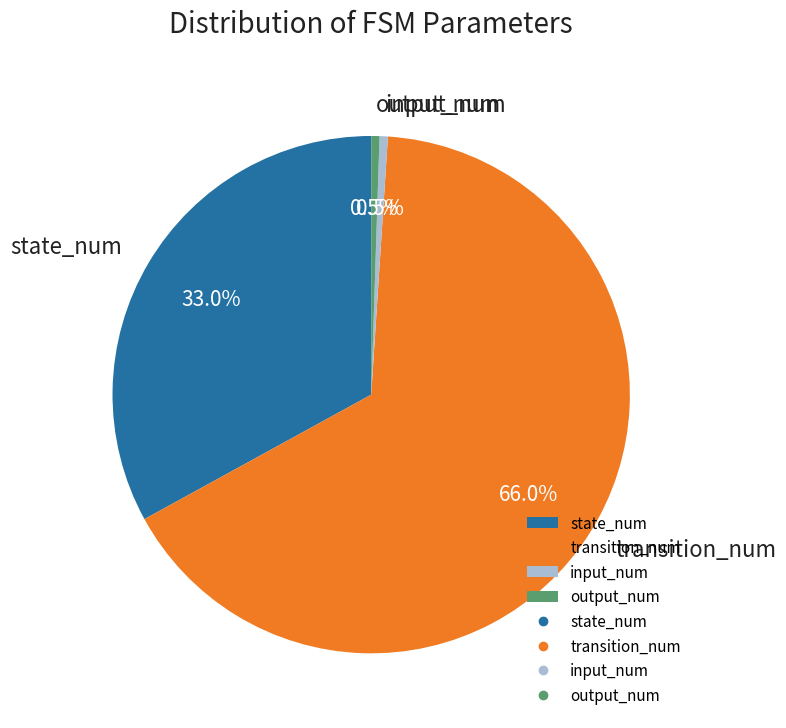

True or false: output_num accounts for 15% of the total.

False